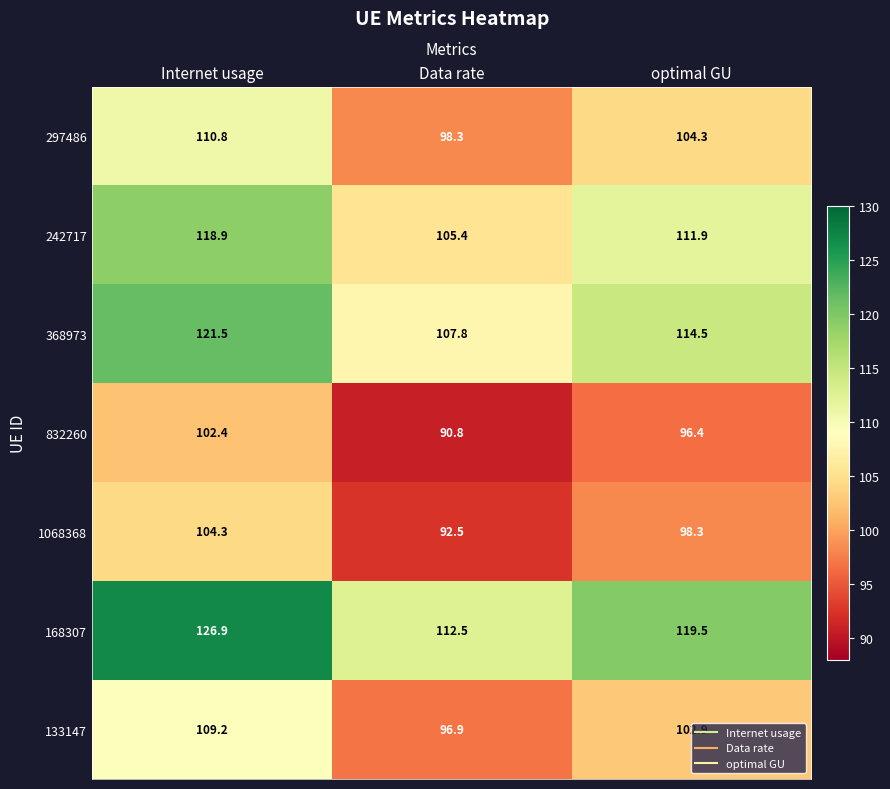

Between Data rate and optimal GU, which series saw the biggest shift?

168307